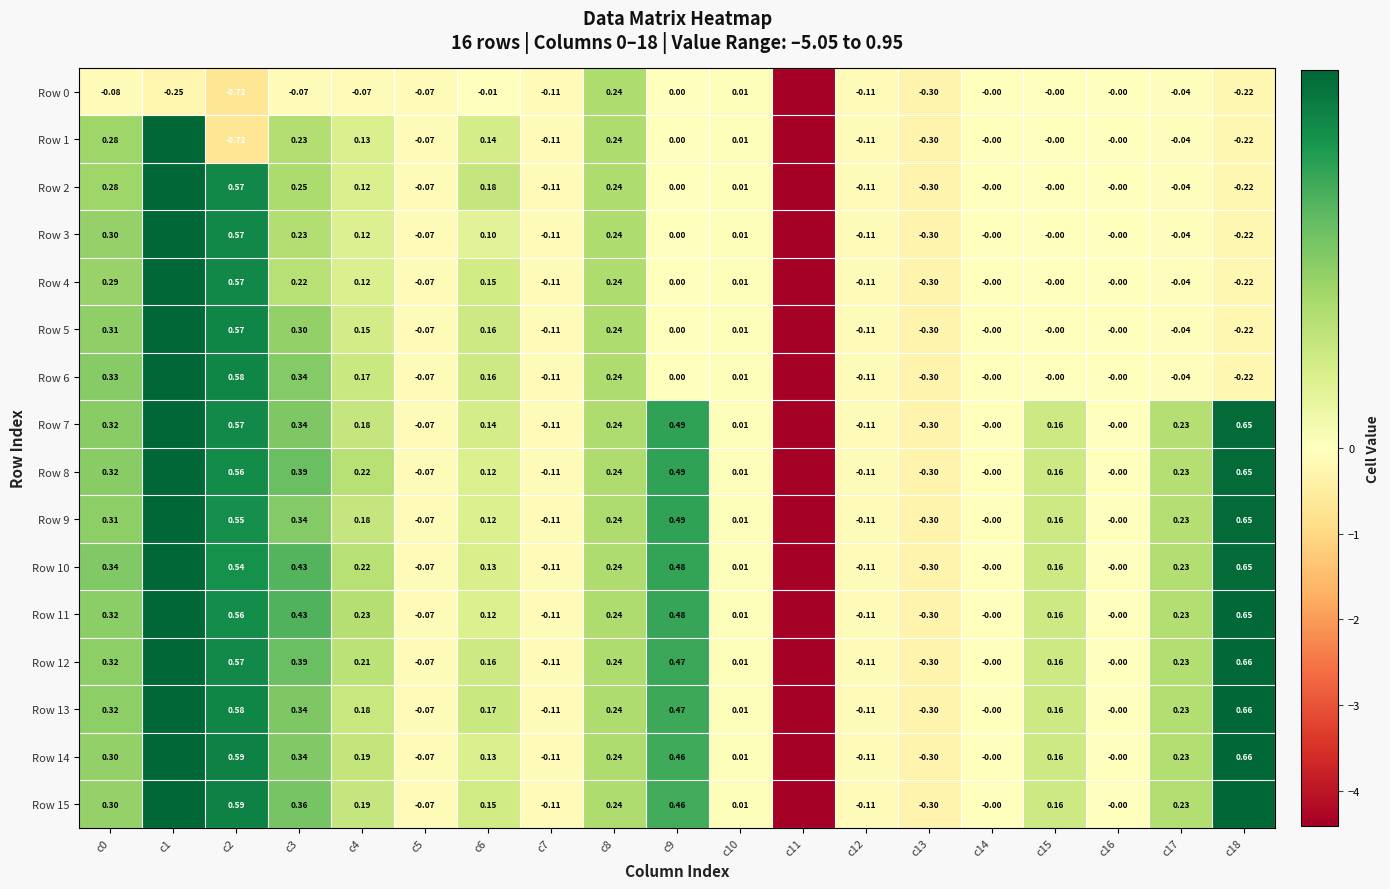

Is the value of Row 2 at c8 greater than the value of Row 1 at c15?

Yes